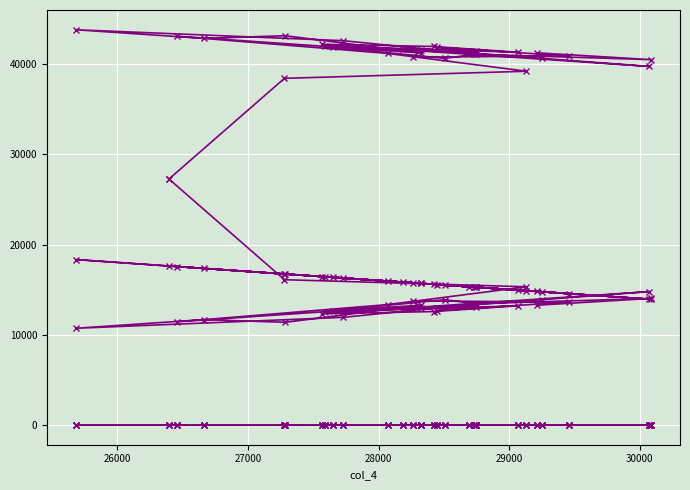

Which series has the largest total across all categories?

col_7